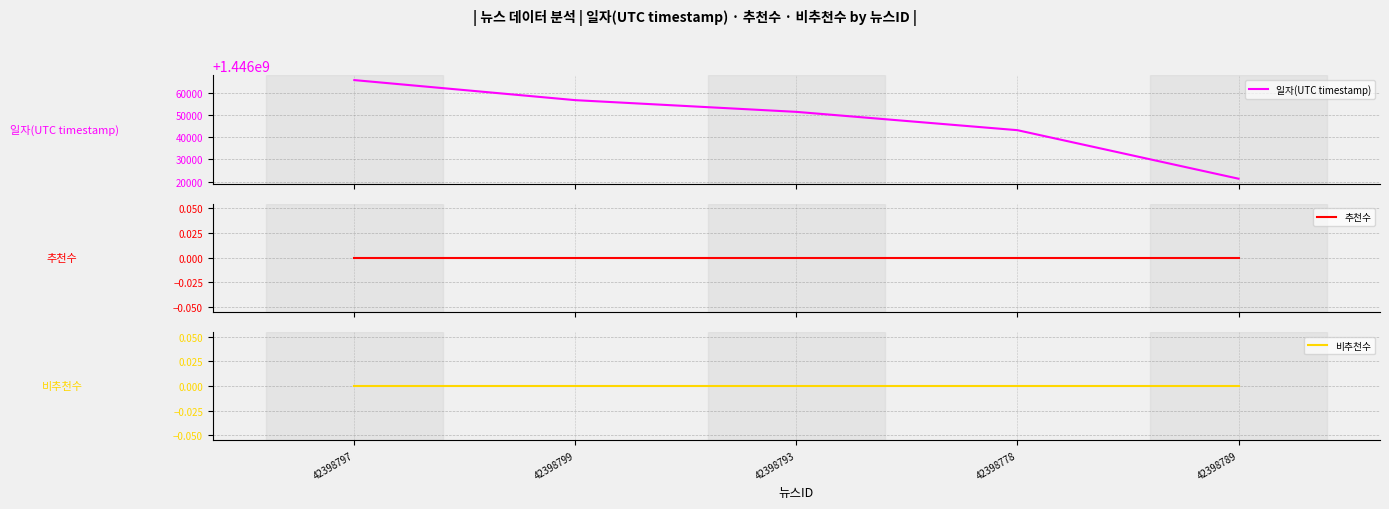

True or false: 비추천수 and 일자(UTC timestamp) cross at least once.

False